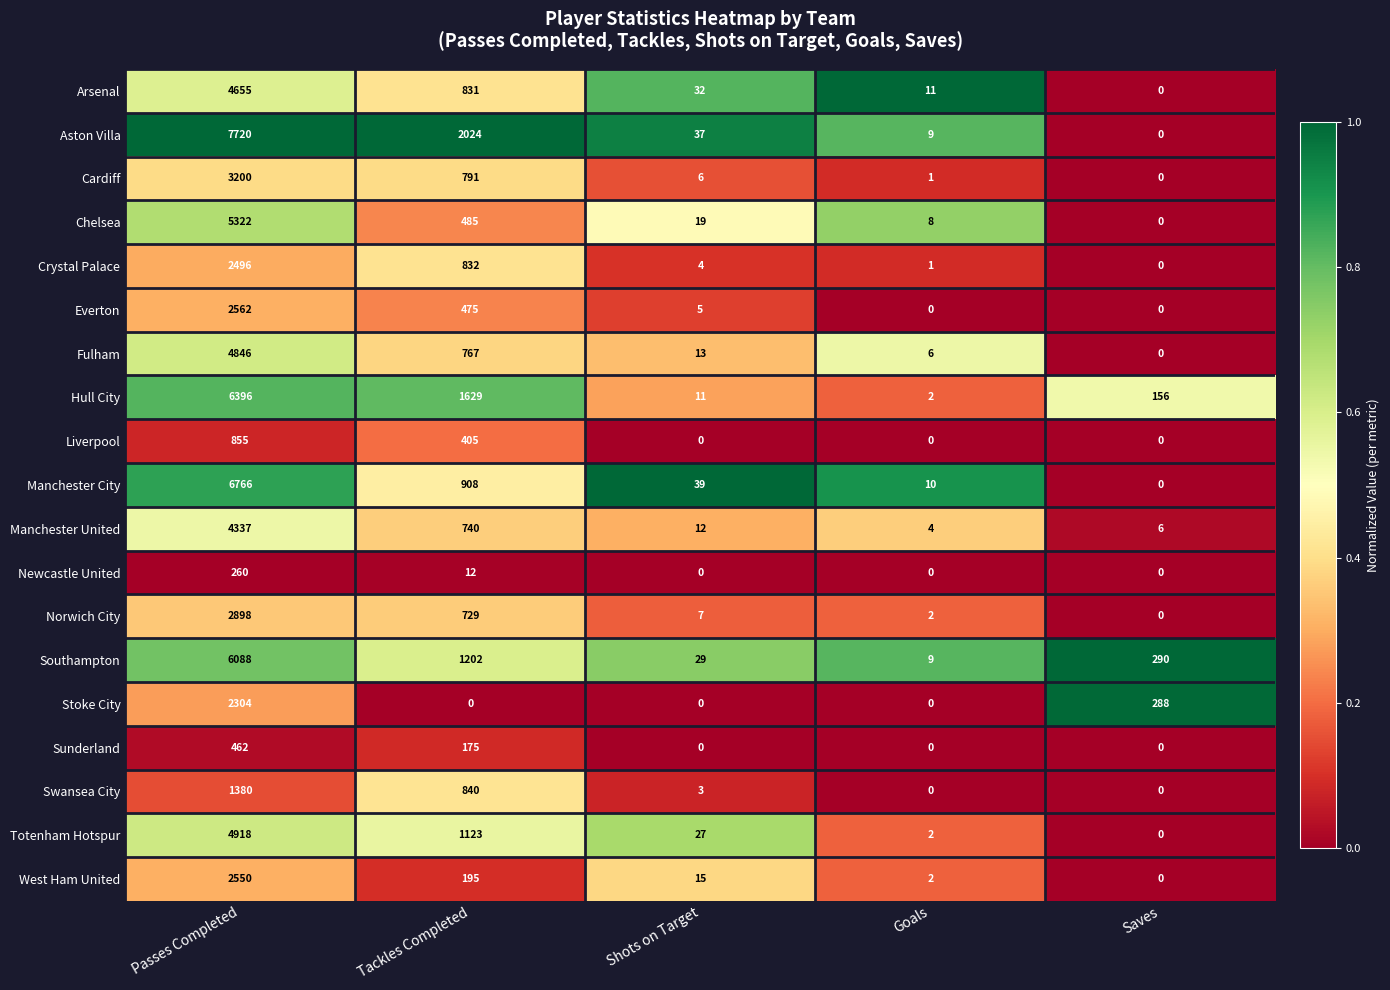

Is it true that Chelsea equals 8 at Goals?

True